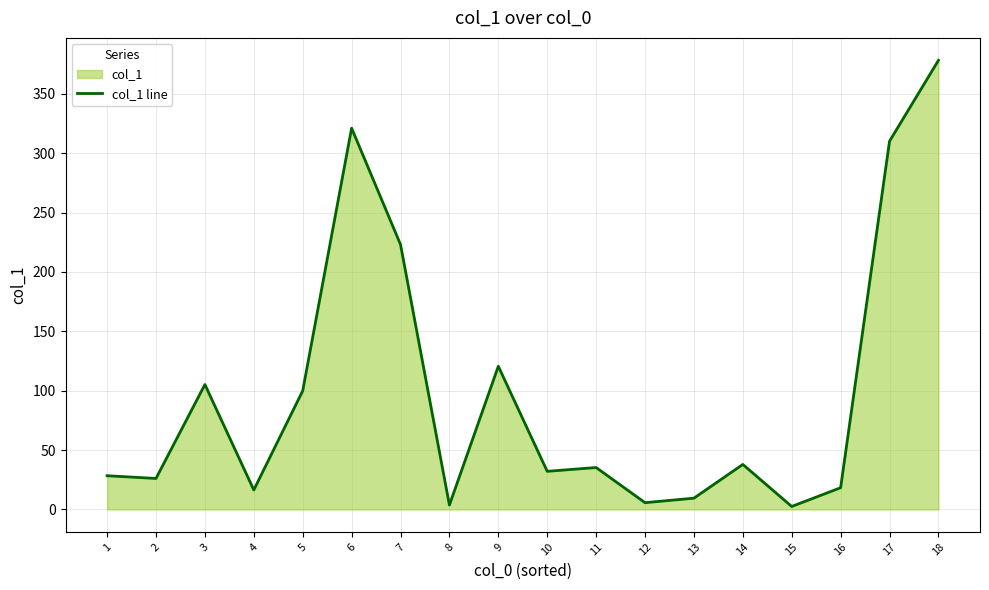

What is the difference between the maximum and minimum values?

375.7